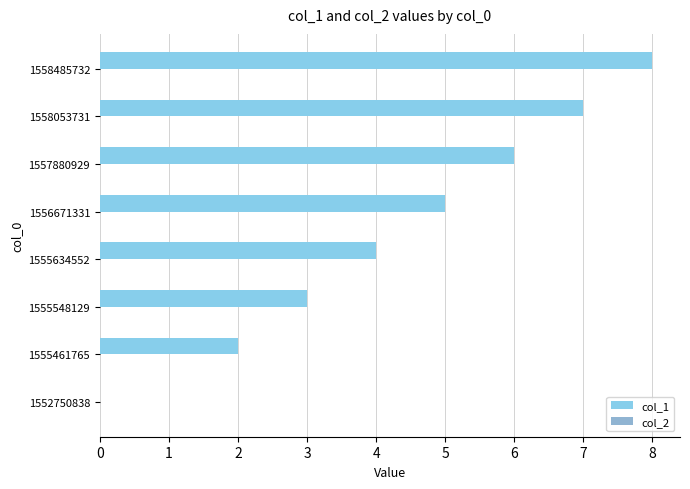

Are the bars horizontal?

Yes